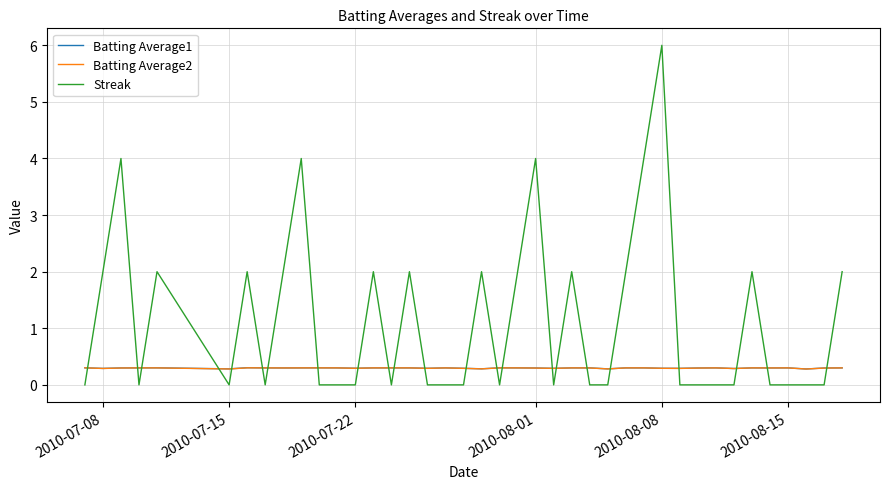

After their last crossing, which series has the higher values: Batting Average1 or Streak?

Streak